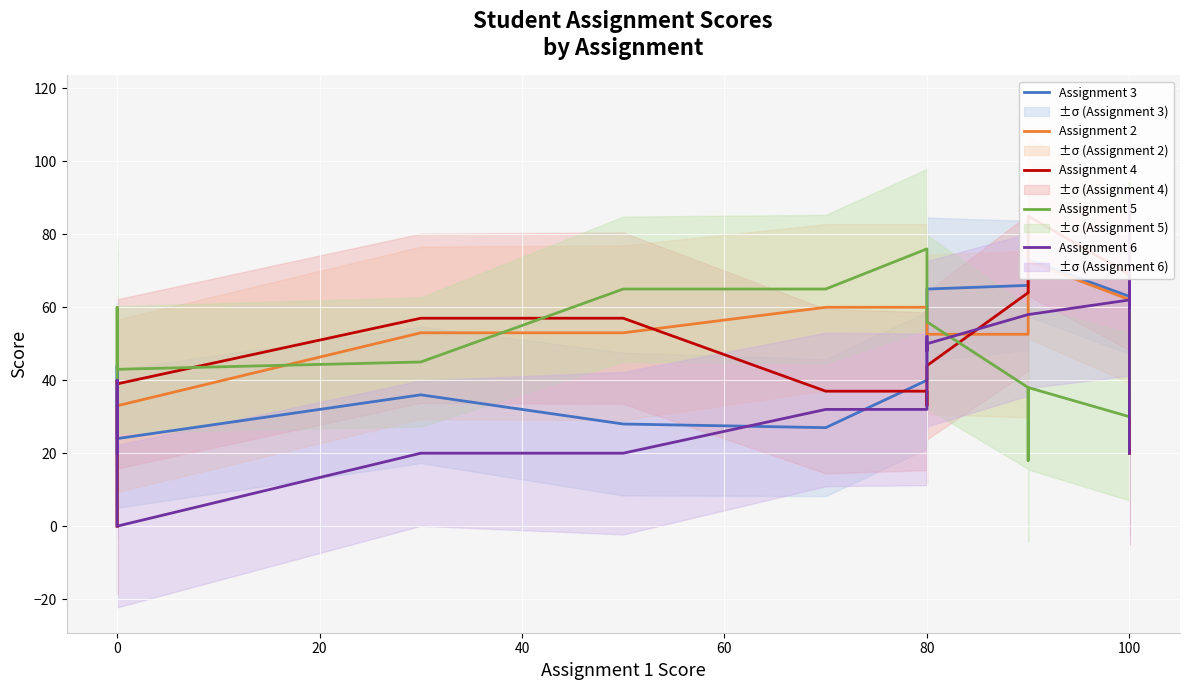

At how many categories does at least one series exceed 17?

32